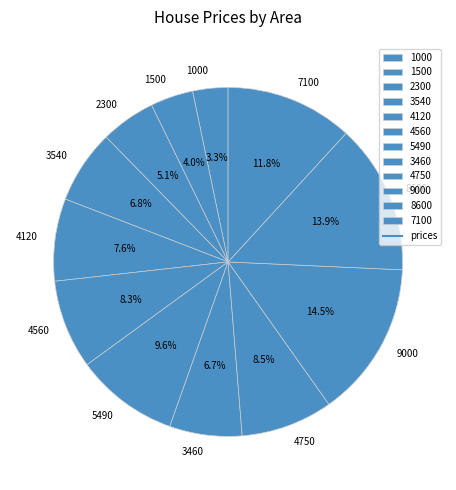

Is it true that 7100 is 2% of the pie?

False